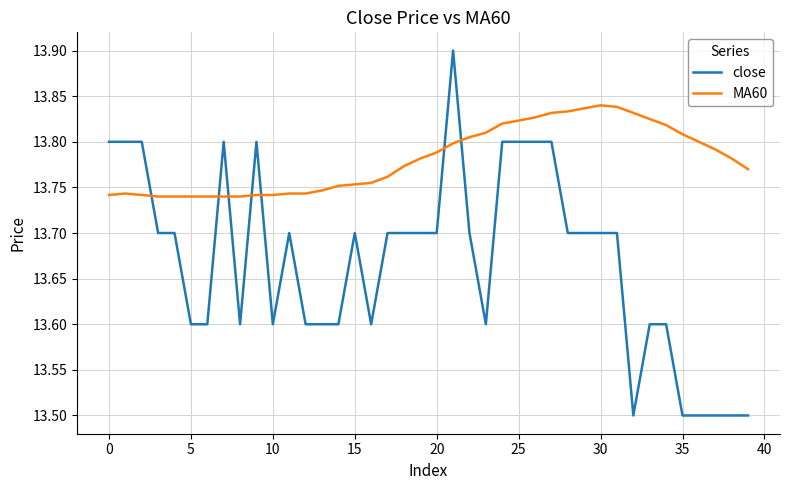

List the series in order of their overall mean, highest first.

MA60, close